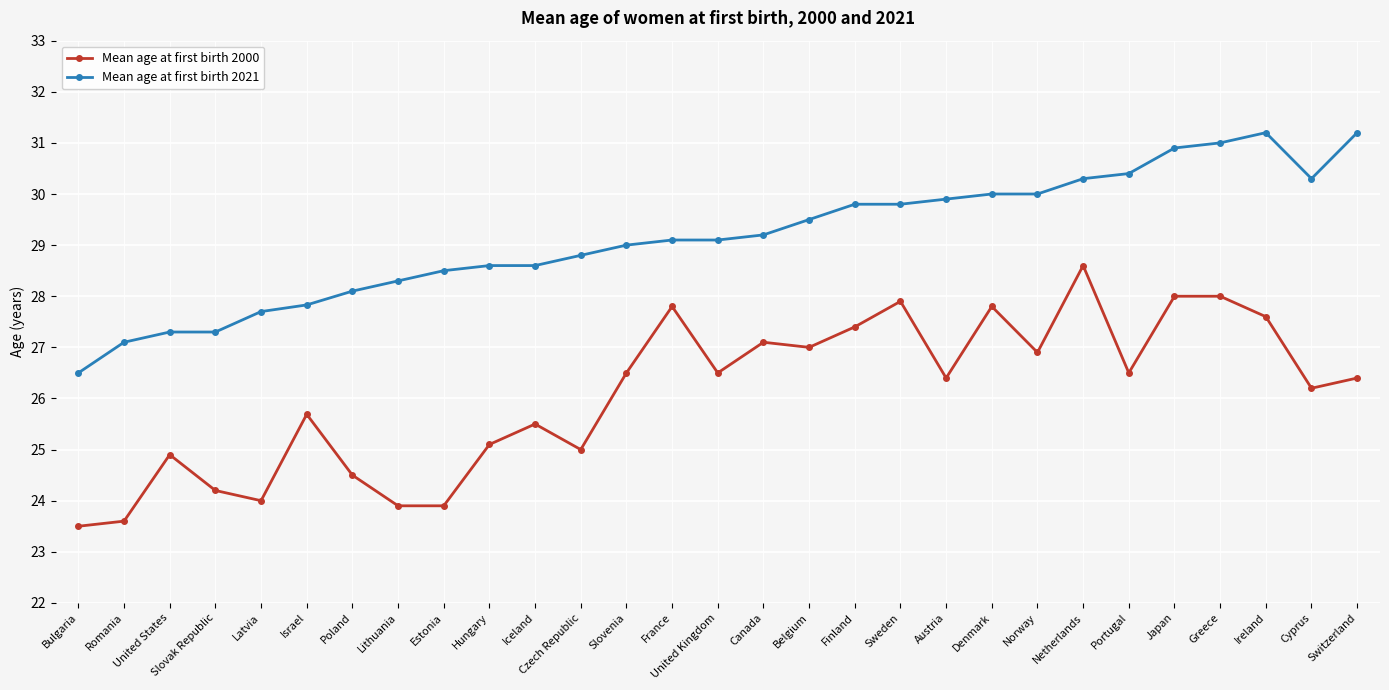

Between Hungary and Netherlands, which series saw the biggest shift?

Mean age at first birth 2000